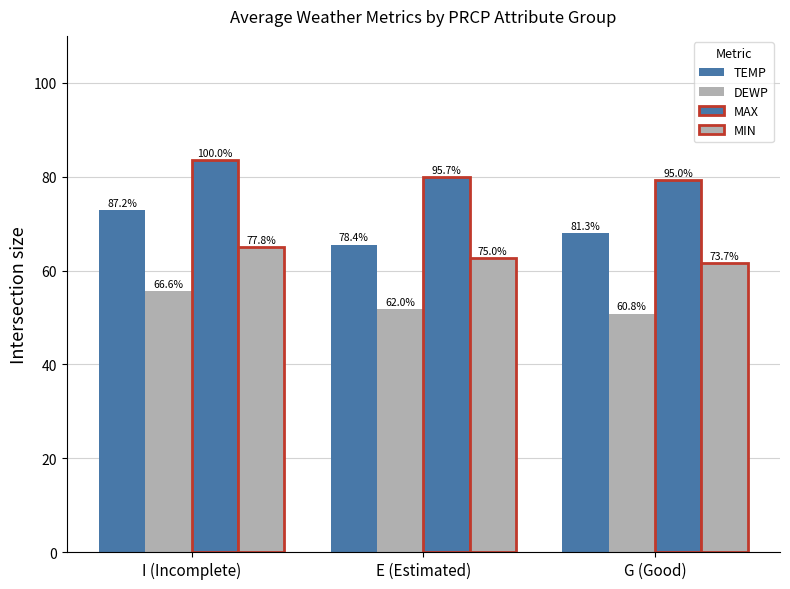

Rank the series at E (Estimated) from lowest to highest value.

DEWP, MIN, TEMP, MAX